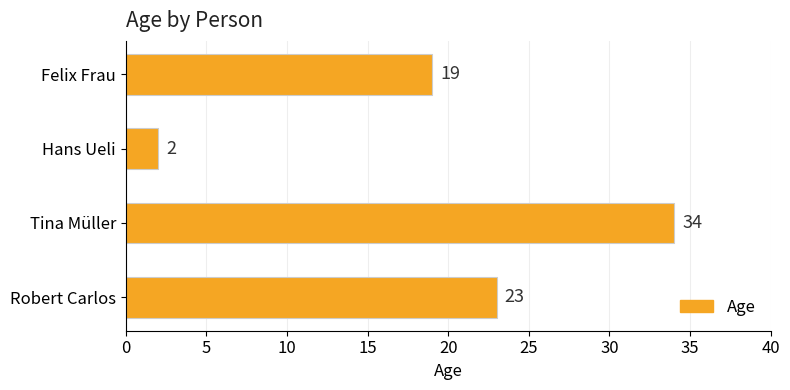

Count the values in the range 19 to 34.

3